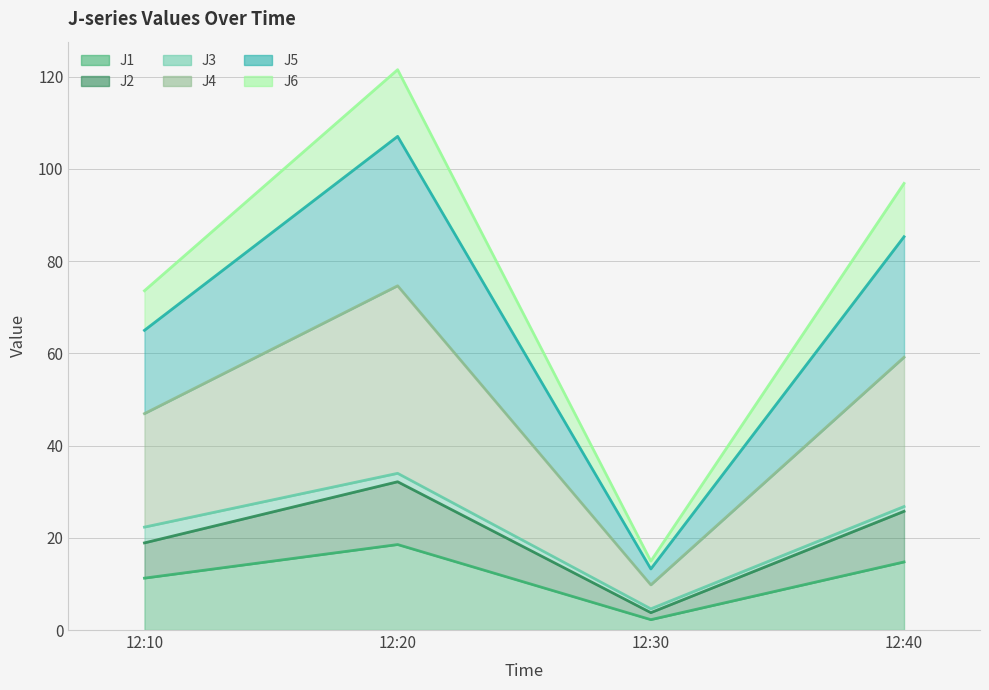

In J5, how many points are lower than both neighbors (excluding endpoints)?

1